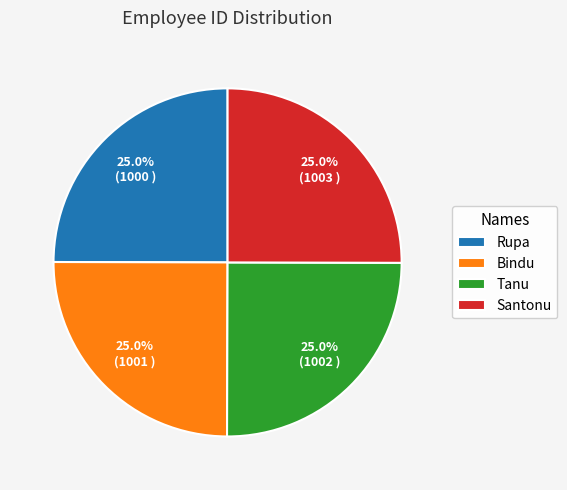

How many slices are in this pie chart?

4